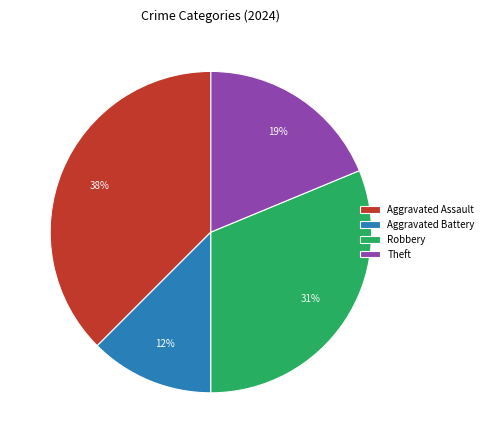

Which has a higher value, Robbery or Theft?

Robbery